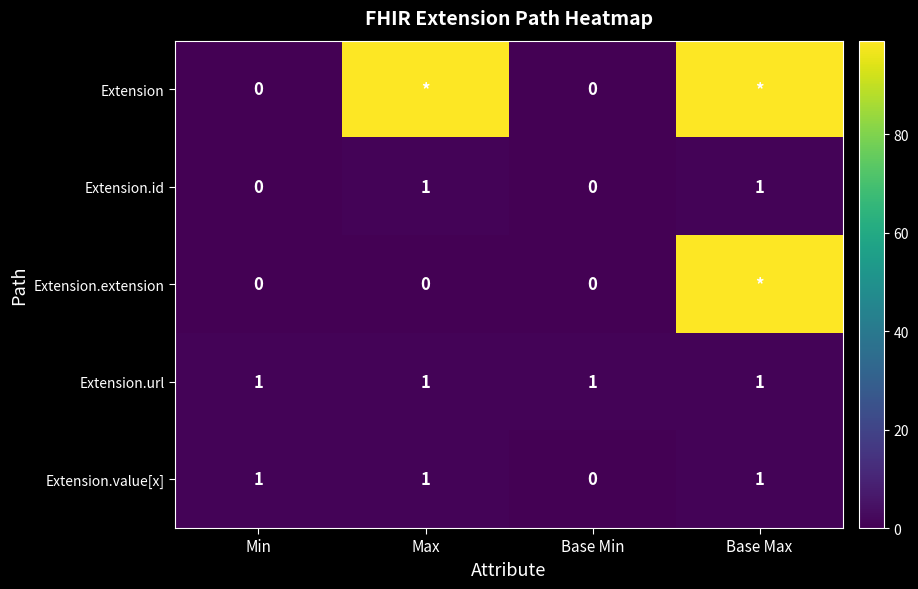

The Extension.url series shows 1 at Min. True or false?

True